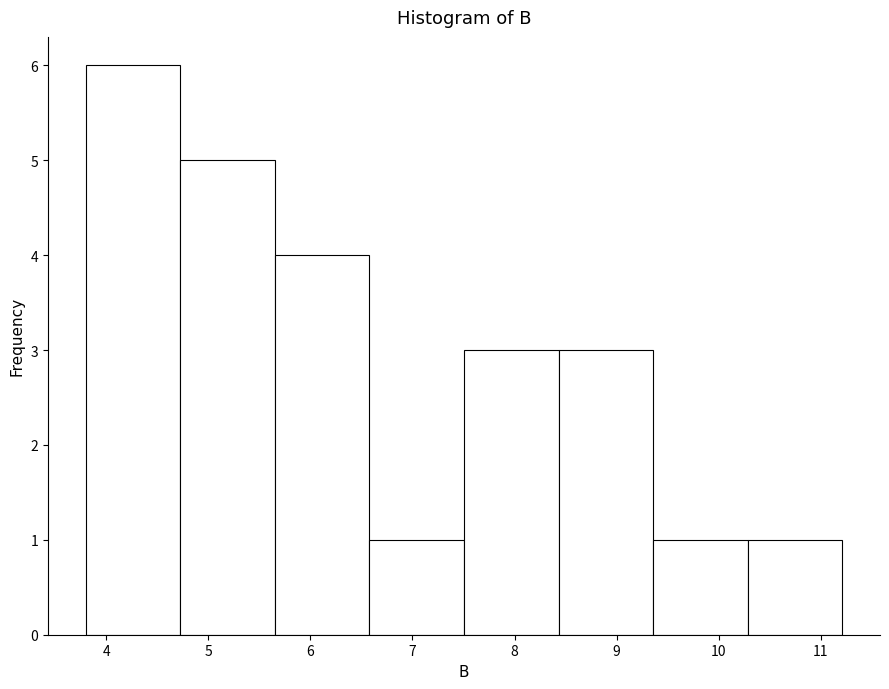

Reading left to right, list every bar in this chart as the range it spans on the x-axis followed by its height. Neither the bar edges nor the heights are printed on the chart, so give them approximately, as read against the axes.

3.8 to 4.7: 6
4.7 to 5.7: 5
5.7 to 6.6: 4
6.6 to 7.5: 1
7.5 to 8.4: 3
8.4 to 9.4: 3
9.4 to 10.3: 1
10.3 to 11.2: 1